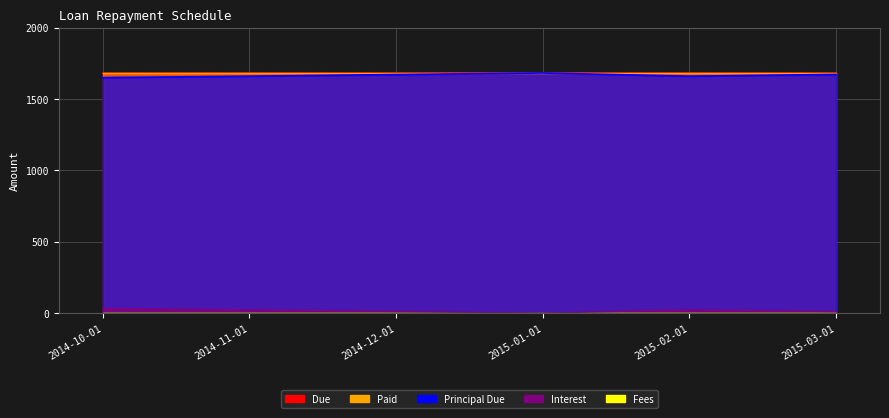

At 2014-11-01, list the series in order from smallest to largest.

Fees, Interest, Principal Due, Due, Paid